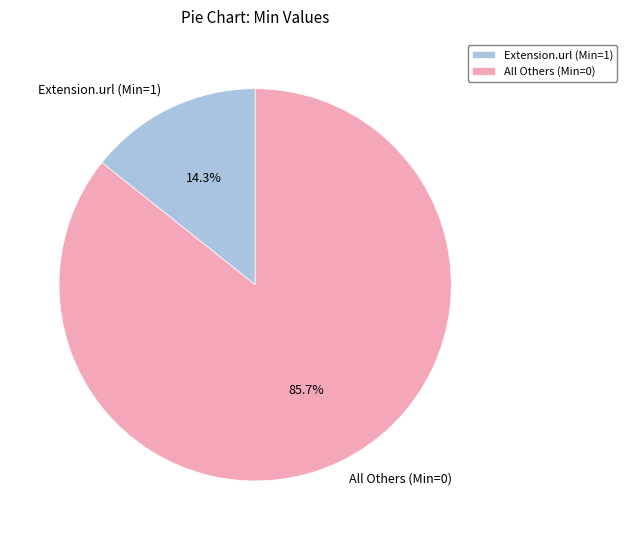

Do All Others (Min=0) and Extension.url (Min=1) together represent more than half of the pie?

Yes